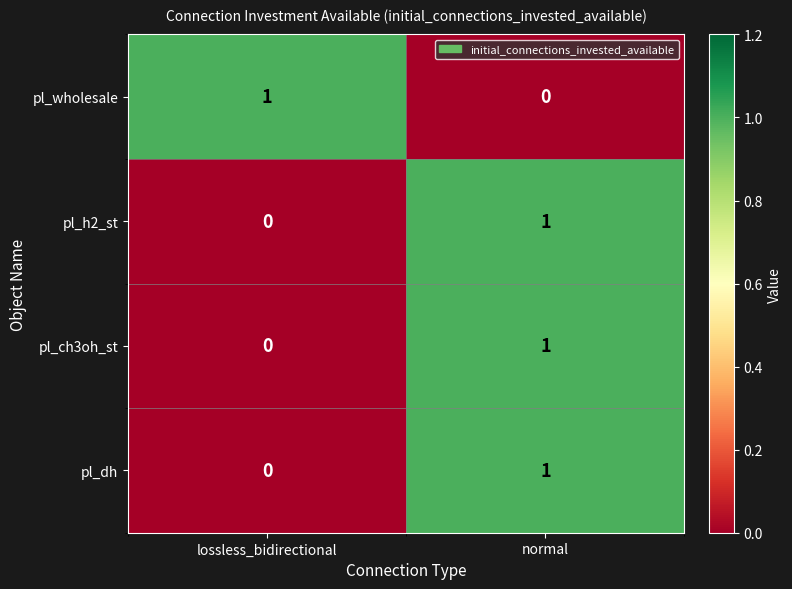

At which label is pl_wholesale closest to 0?

normal